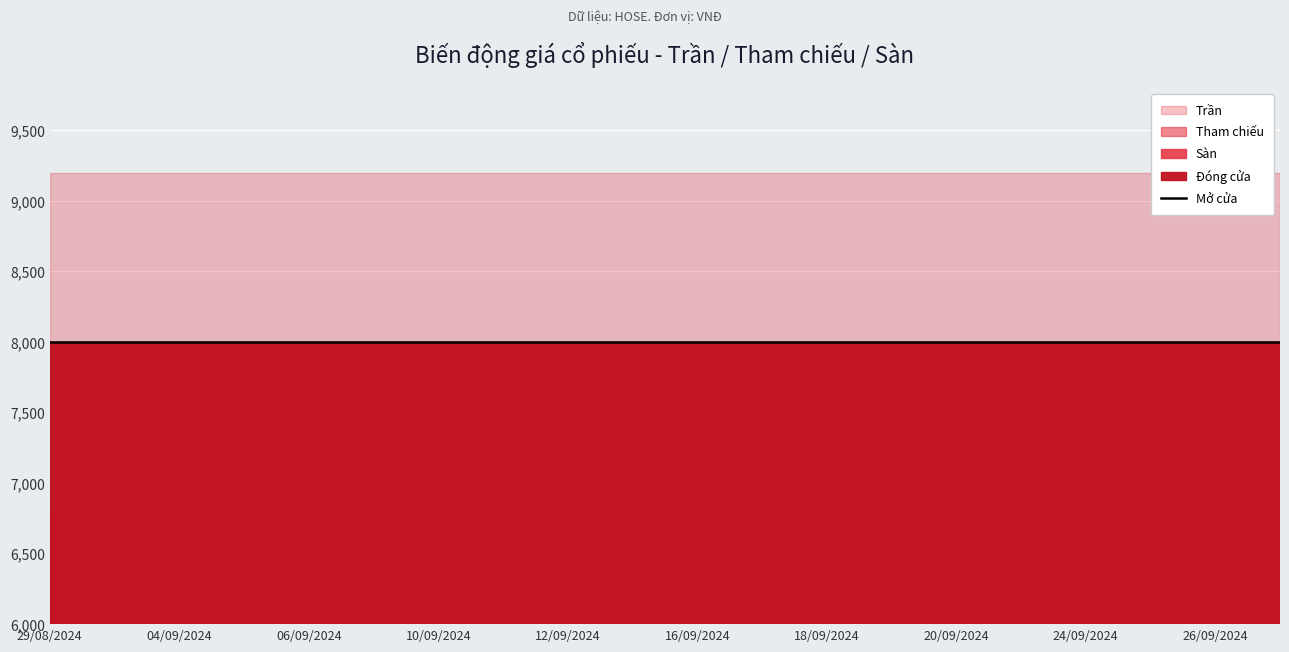

True or false: Tham chiếu and Trần intersect in this chart.

False